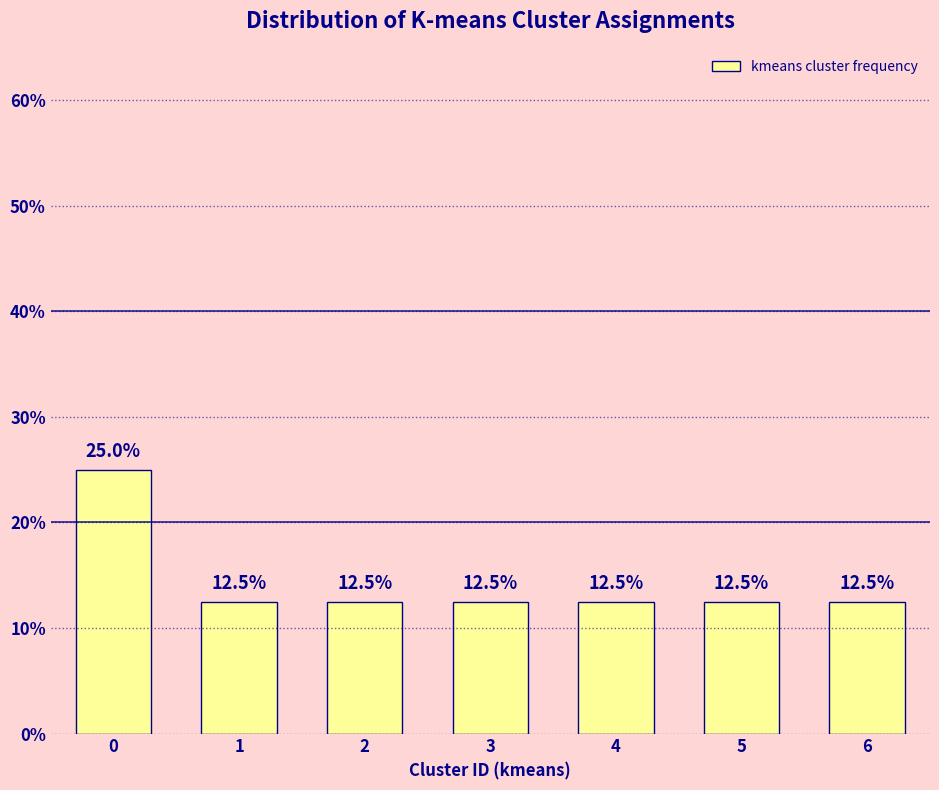

Reading left to right, list all the values displayed in this chart.

25.0	12.5	12.5	12.5	12.5	12.5	12.5